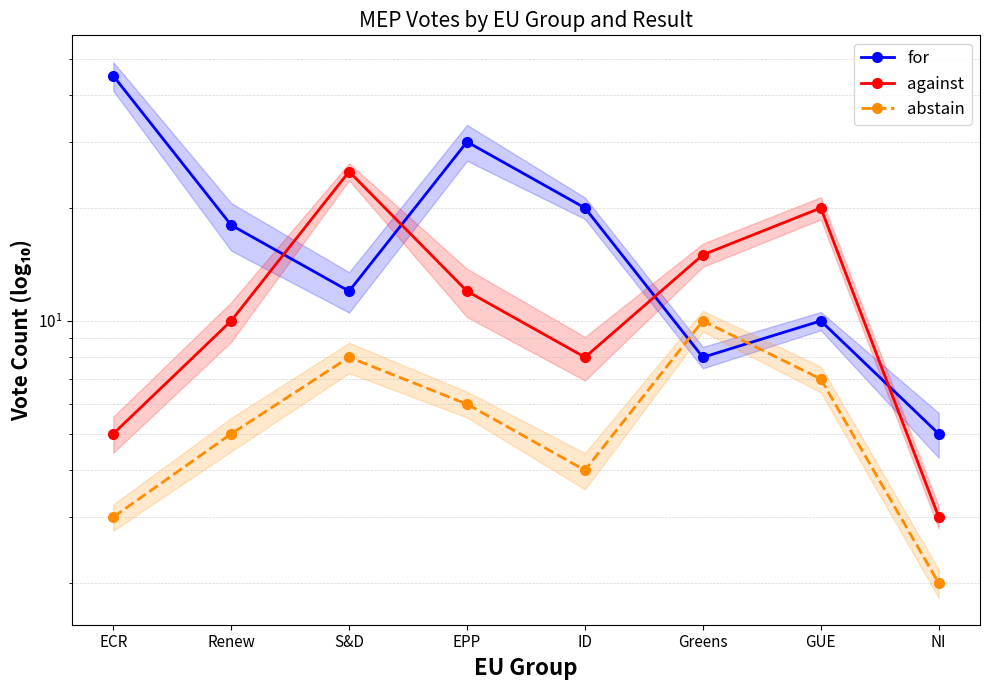

Reading left to right, transcribe all the data shown in this chart.

for: ECR=45	Renew=18	S&D=12	EPP=30	ID=20	Greens=8	GUE=10	NI=5
against: ECR=5	Renew=10	S&D=25	EPP=12	ID=8	Greens=15	GUE=20	NI=3
abstain: ECR=3	Renew=5	S&D=8	EPP=6	ID=4	Greens=10	GUE=7	NI=2